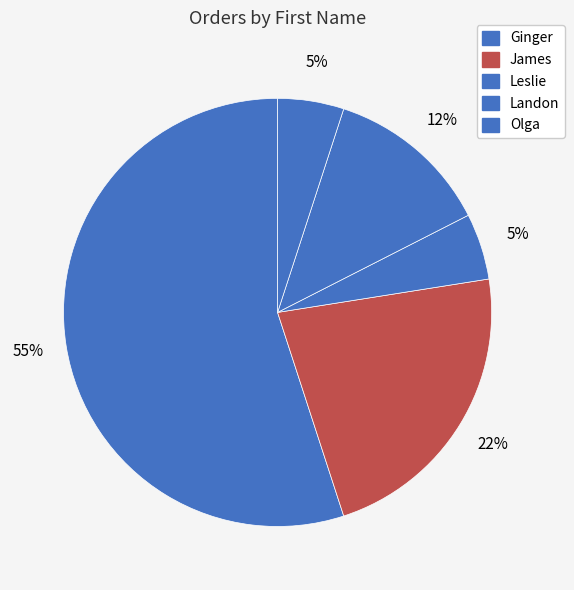

How many segments does this pie chart have?

5